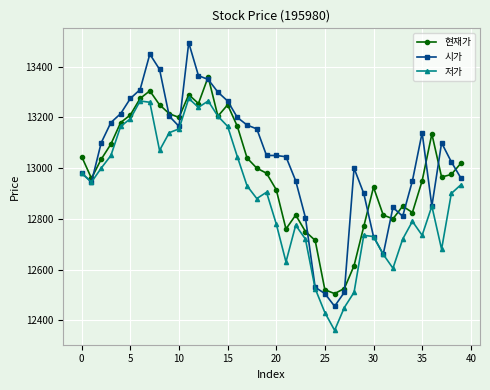

Reading left to right, list all the values displayed in this chart.

현재가: 13045	12960	13035	13095	13180	13210	13275	13305	13250	13215	13200	13290	13255	13360	13205	13250	13165	13040	13000	12980	12915	12760	12815	12750	12715	12520	12505	12525	12615	12770	12925	12815	12800	12850	12825	12950	13135	12965	12975	13020
시가: 12980	12945	13100	13180	13215	13275	13310	13450	13390	13205	13165	13495	13365	13350	13300	13265	13200	13170	13155	13050	13050	13045	12950	12805	12530	12505	12455	12510	13000	12900	12730	12660	12845	12810	12950	13140	12850	13100	13025	12960
저가: 12980	12945	13000	13050	13165	13195	13265	13260	13070	13140	13155	13275	13240	13265	13205	13165	13045	12930	12880	12905	12780	12630	12775	12720	12525	12430	12360	12450	12510	12735	12730	12660	12605	12720	12790	12735	12850	12680	12900	12935